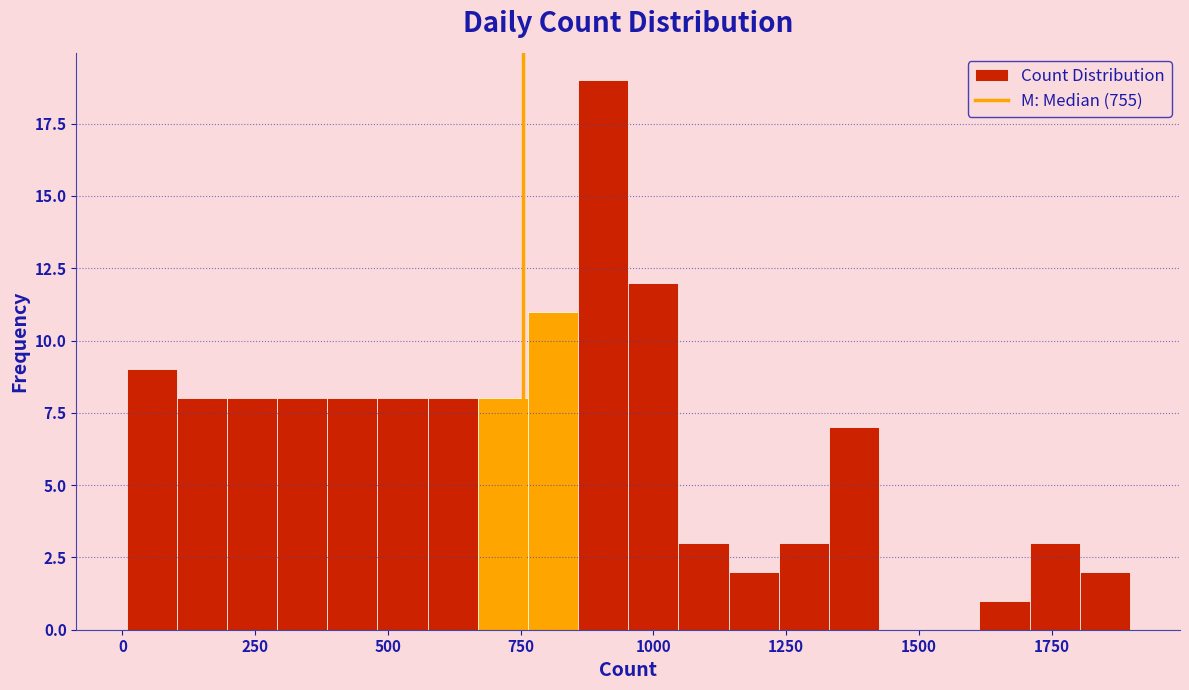

Read against the x-axis, roughly where is the centre of the tallest bar?

900